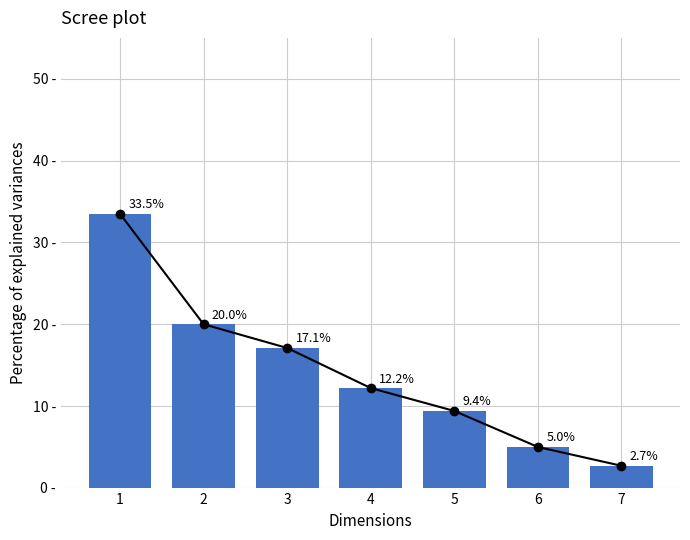

What is the difference between the second highest and minimum values?

17.3